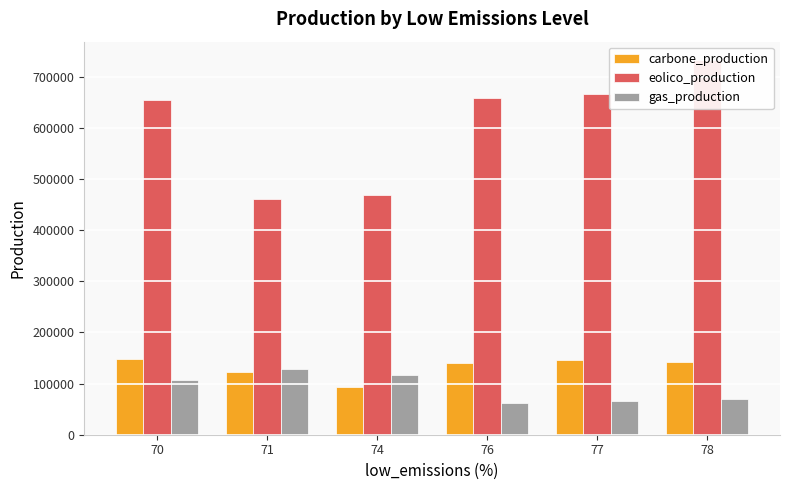

At which category is the sum across all series the highest?

78